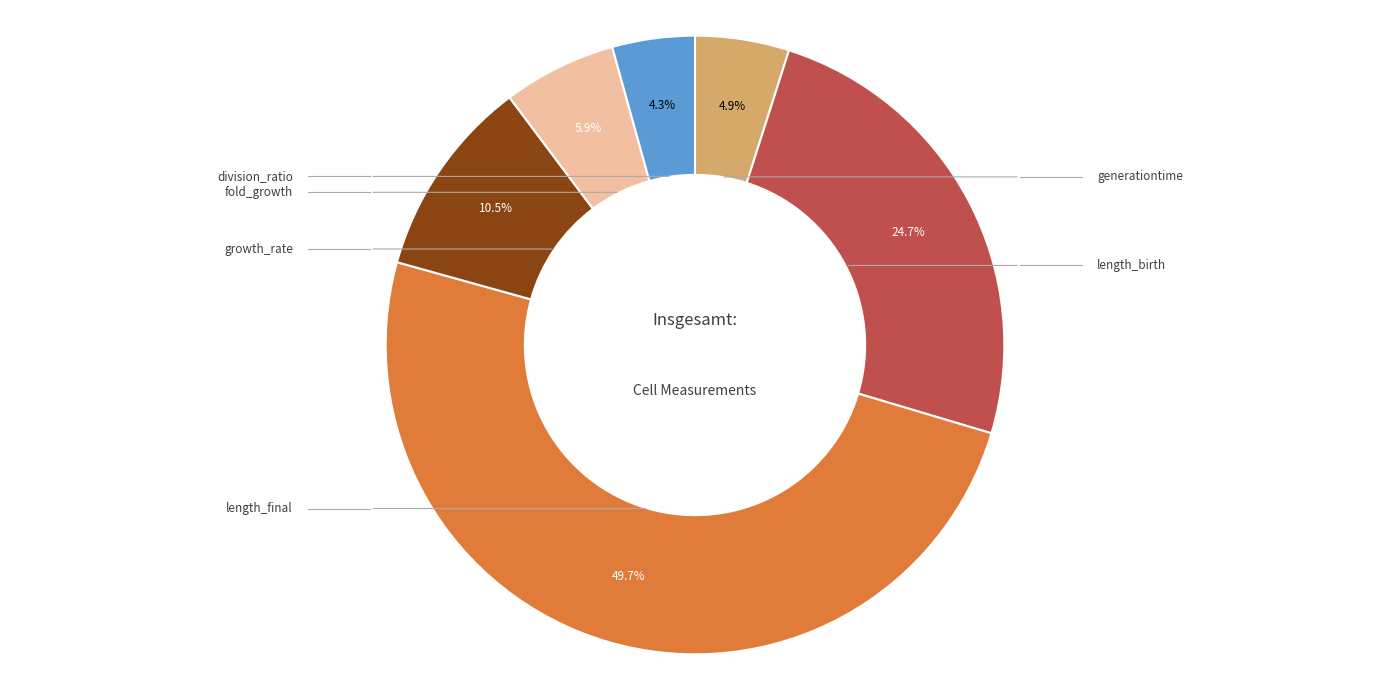

To the nearest percent, what is the average slice percentage?

17%